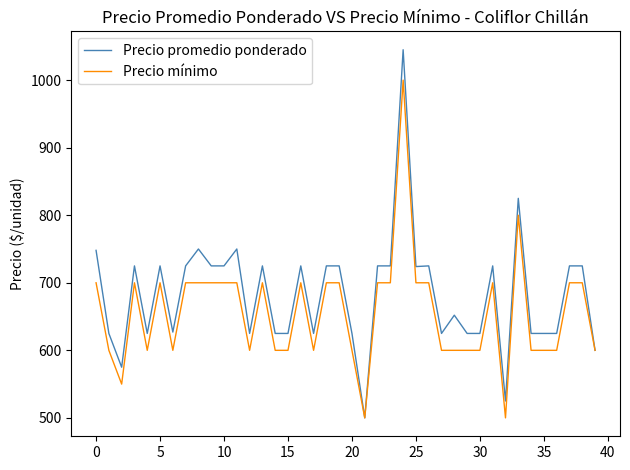

Which series has the largest total across all categories?

Precio promedio ponderado